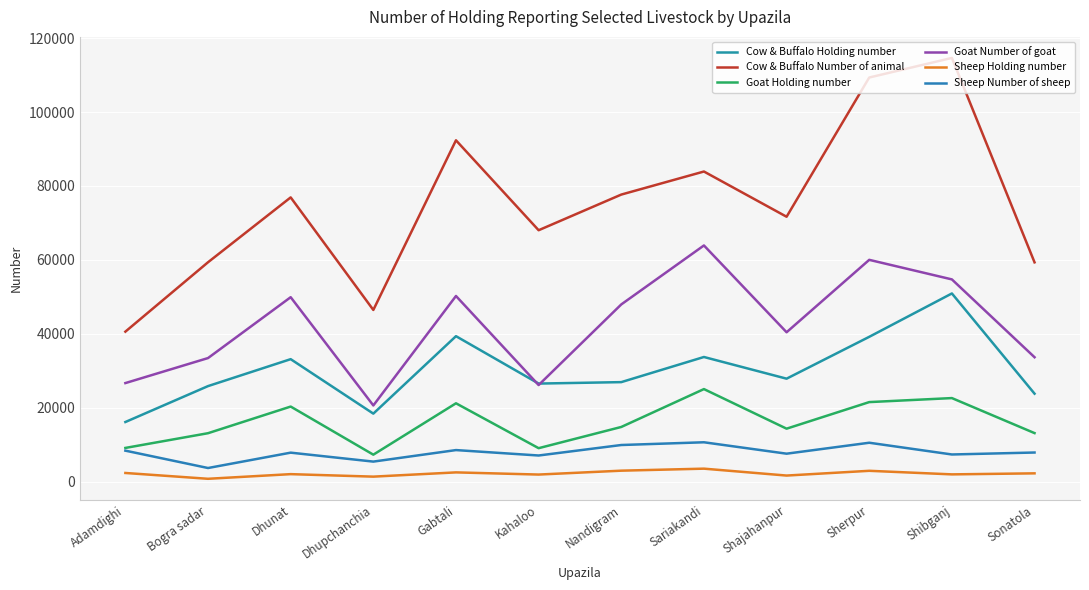

The Sheep Number of sheep series shows 8523 at Gabtali. True or false?

True